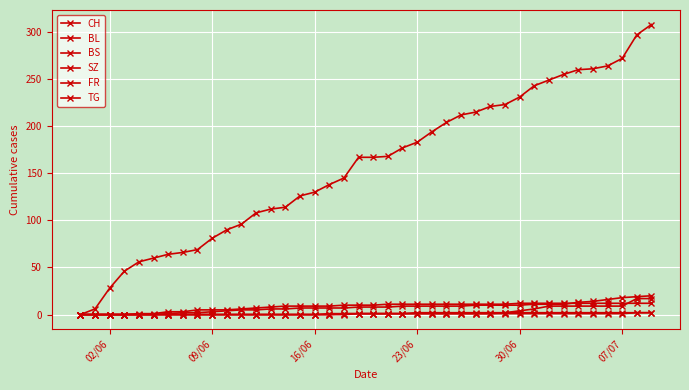

True or false: SZ and CH cross at least once.

False